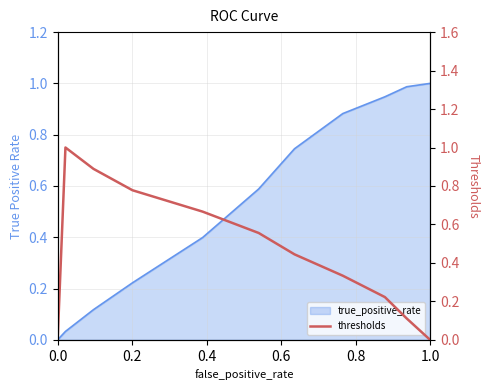

True or false: there are more than 1 points higher than both neighbors.

False